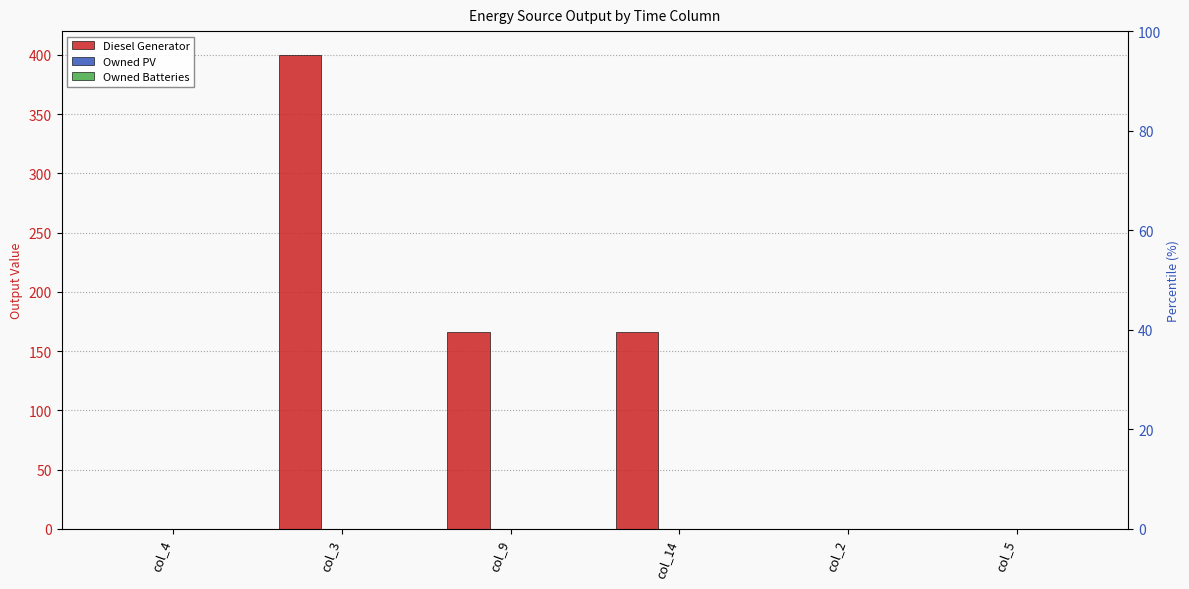

What is the label of the 2nd bar from the right?

col_2